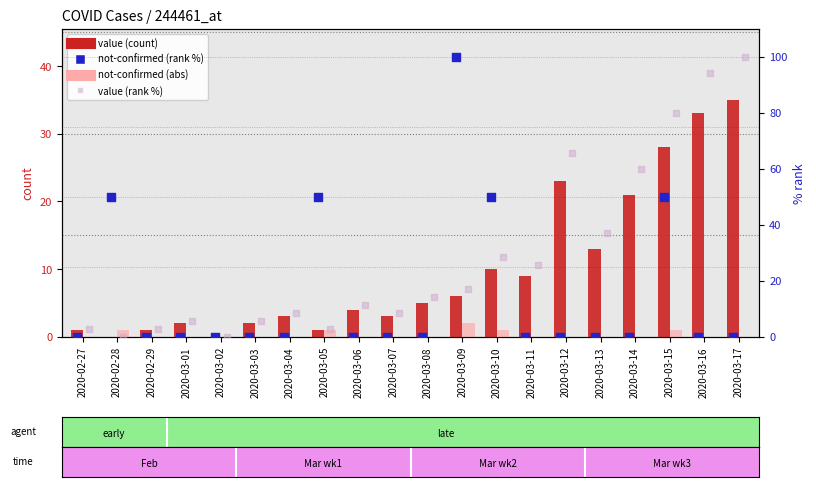

Which series reaches the maximum Y coordinate?

not-confirmed (rank %)